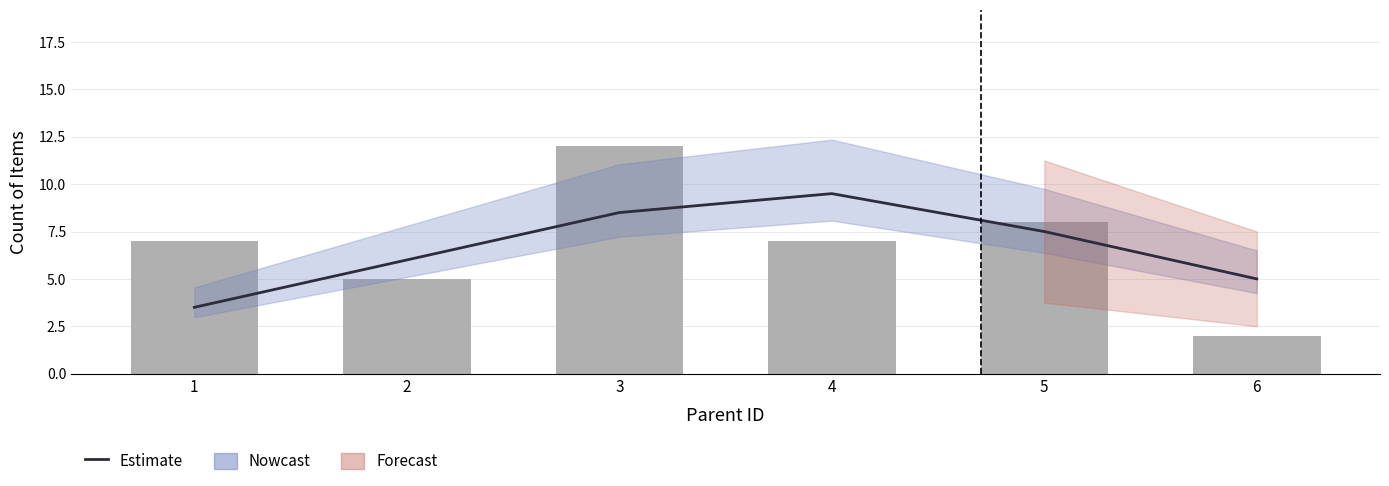

What is the total value across all series at 5?

15.5